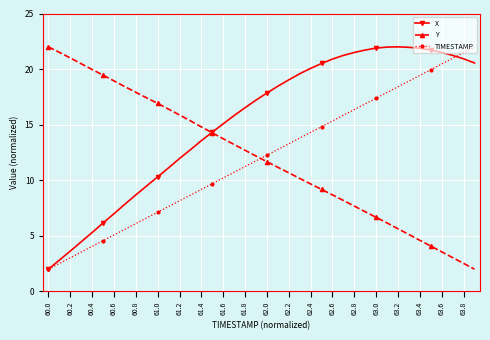

Which series has the largest total across all categories?

X